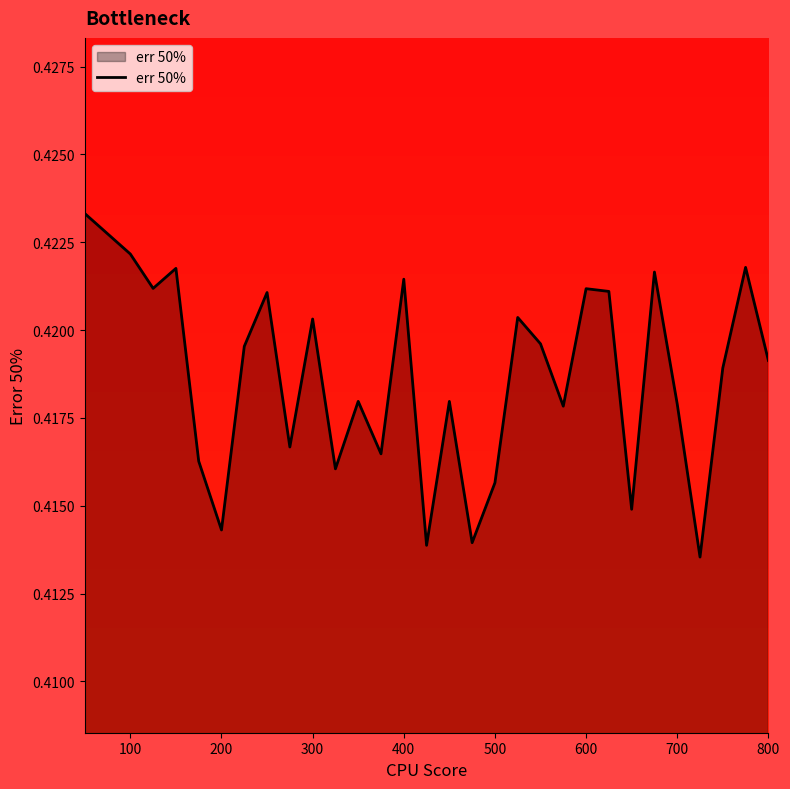

What is the smallest value displayed?

0.4